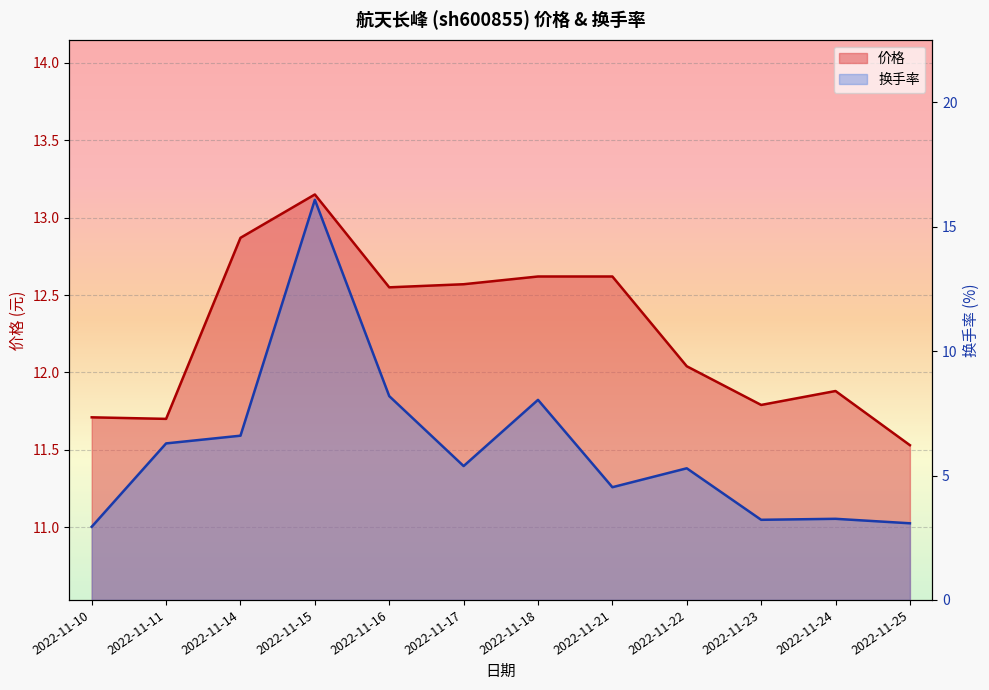

At how many categories does at least one series exceed 5?

12